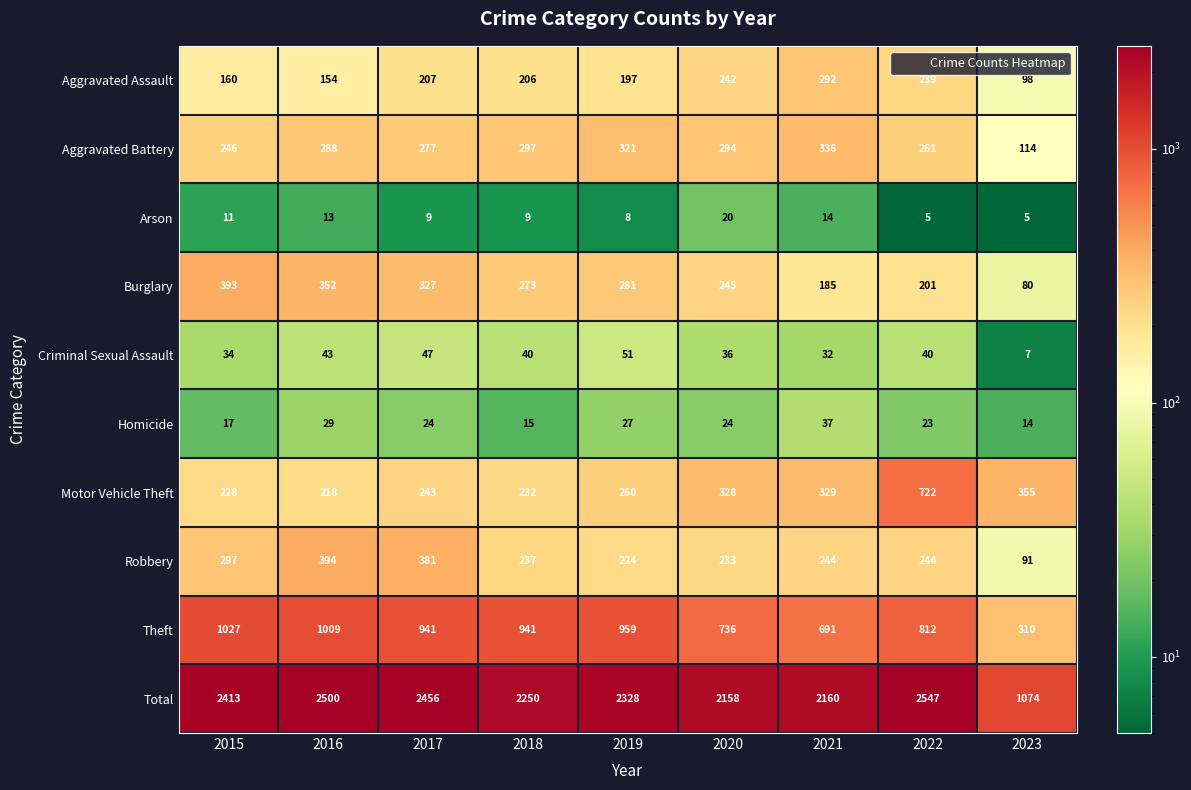

Is the value of Burglary at 2021 greater than the value of Motor Vehicle Theft at 2021?

No